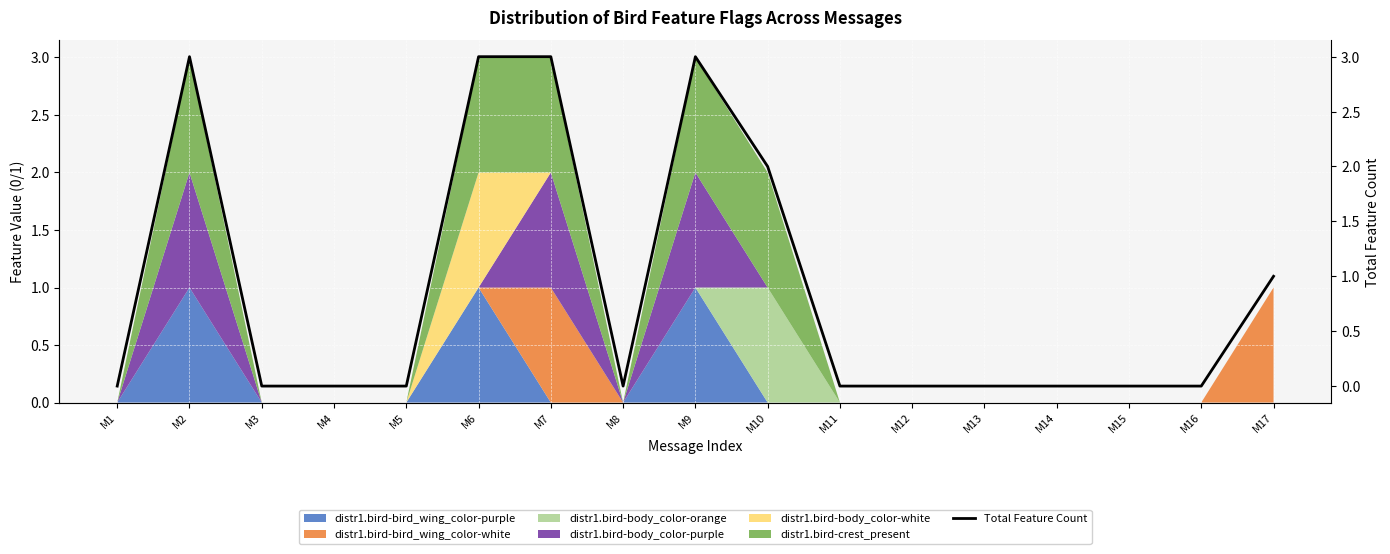

The chart shows a value of 0 at M12. True or false?

True